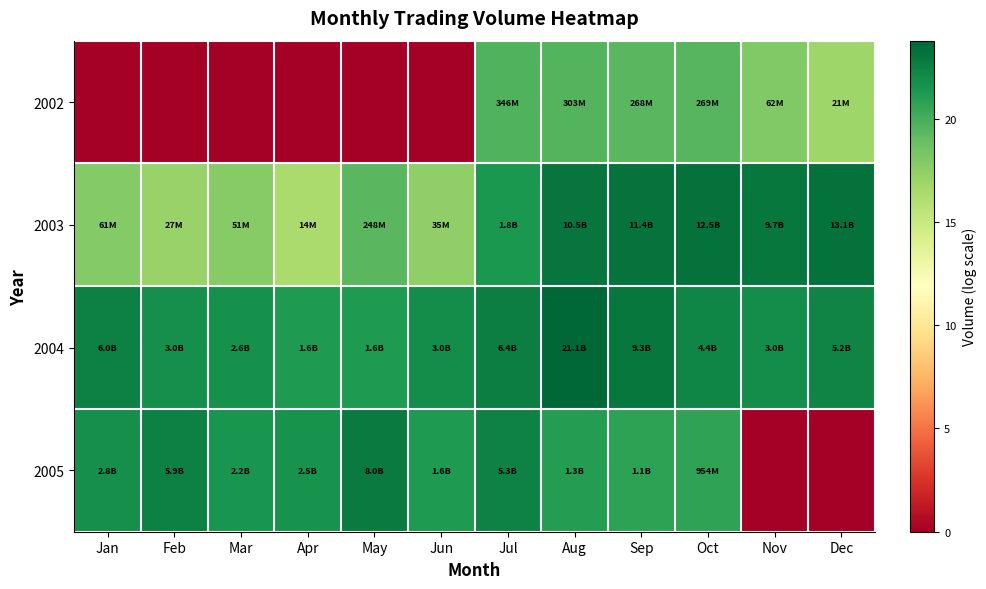

List the series in order of their overall mean, lowest first.

2002, 2005, 2003, 2004